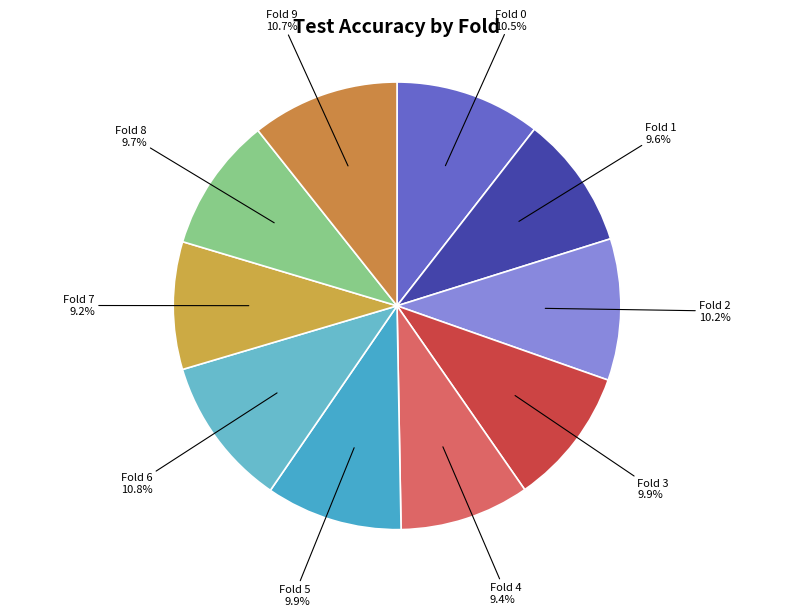

Does Fold 1 represent more than half of the total?

No